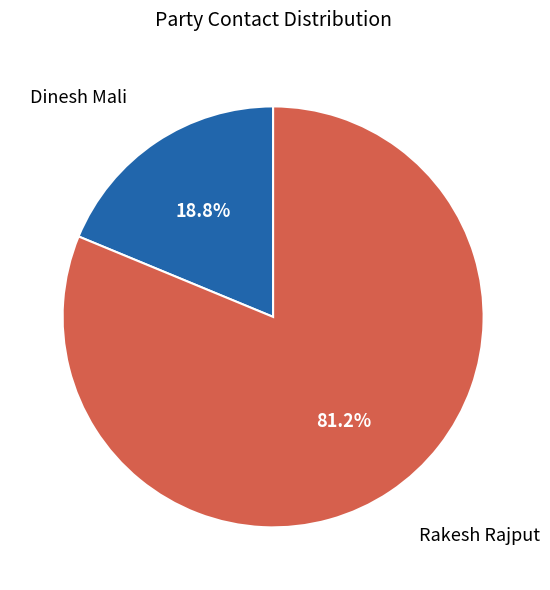

What is the ratio of the value at Rakesh Rajput to the value at Dinesh Mali?

4.3